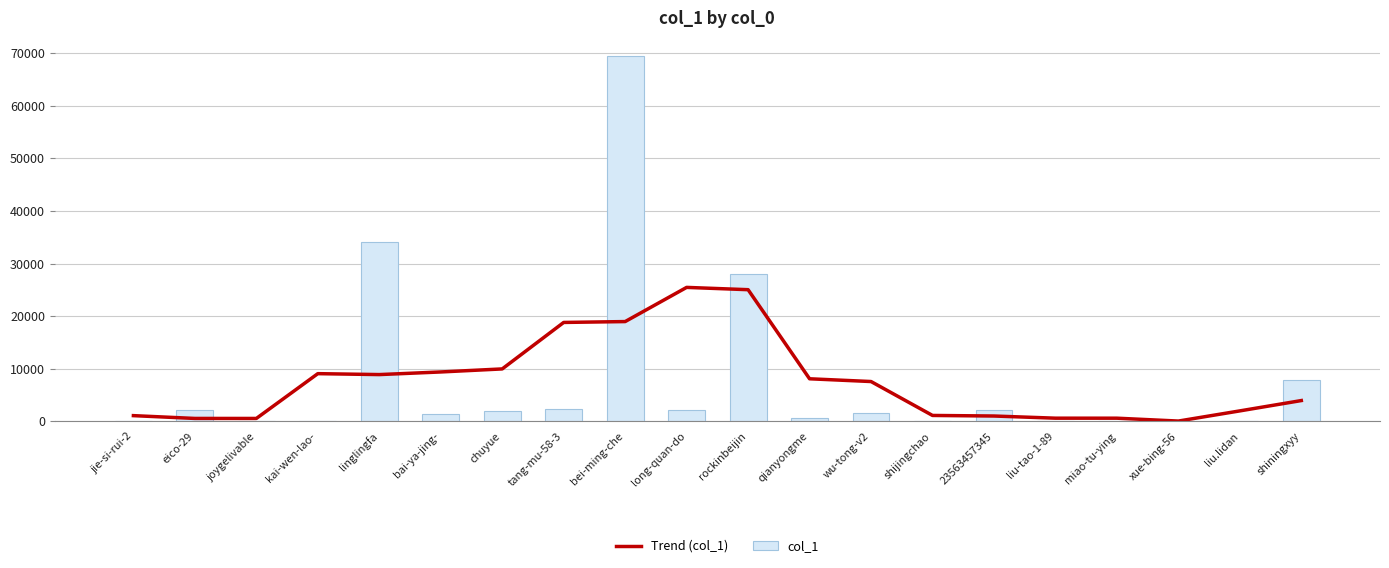

What is the difference between the second highest and second lowest values in the Trend (col_1) series?

24487